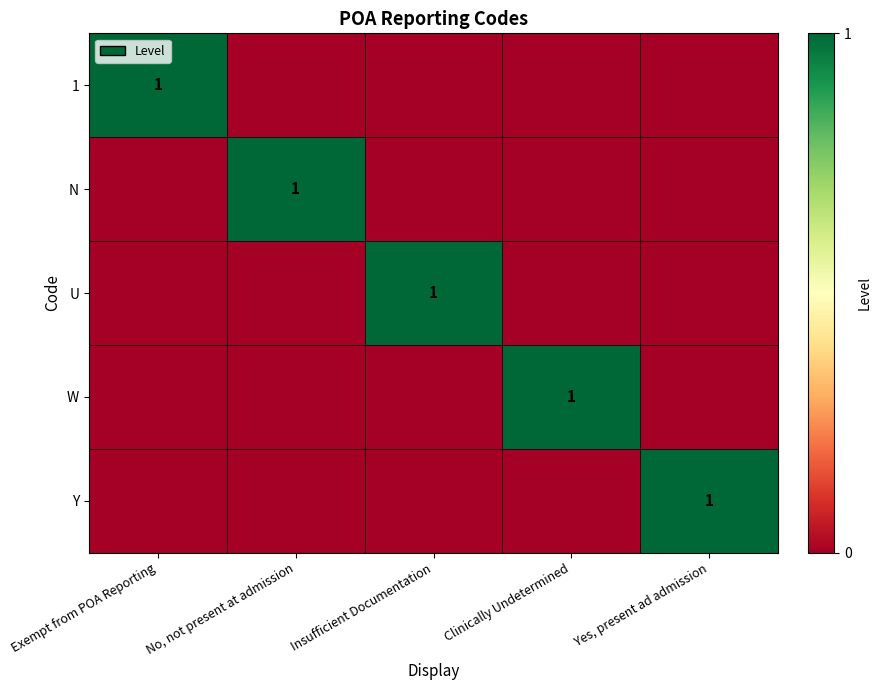

Is it true that U equals 1 at Insufficient Documentation?

True